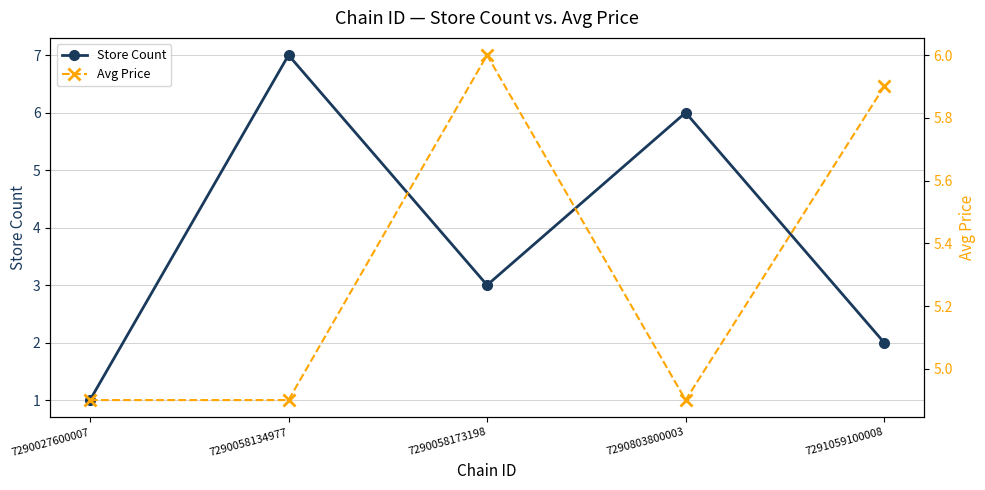

Reading left to right, extract all data points from this chart.

Store Count: 1.0	7.0	3.0	6.0	2.0
Avg Price: 4.9	4.9	6.0	4.9	5.9